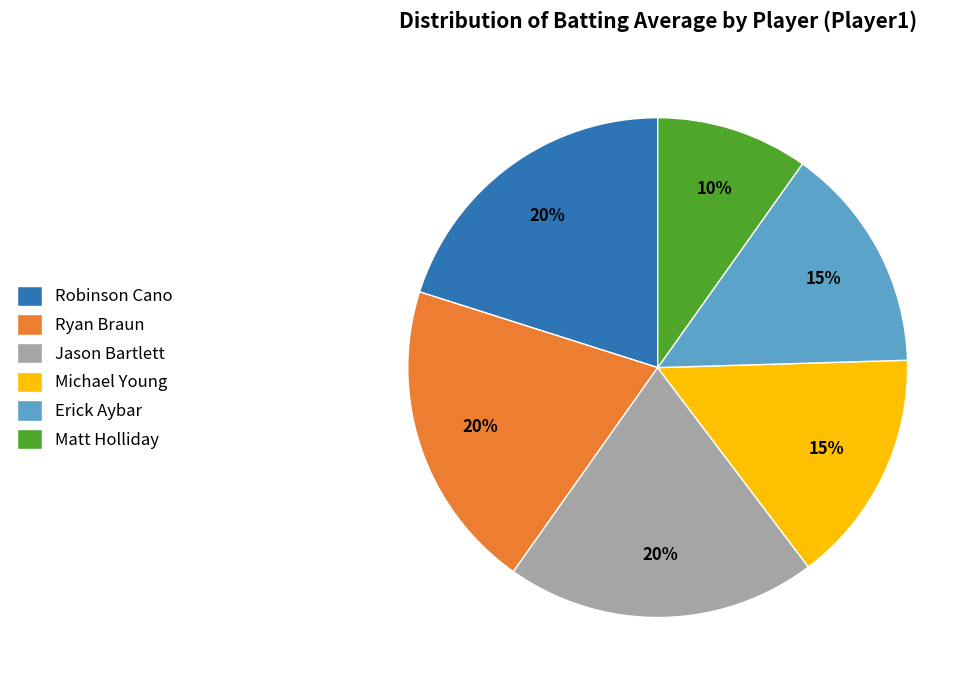

How many segments does this pie chart have?

6